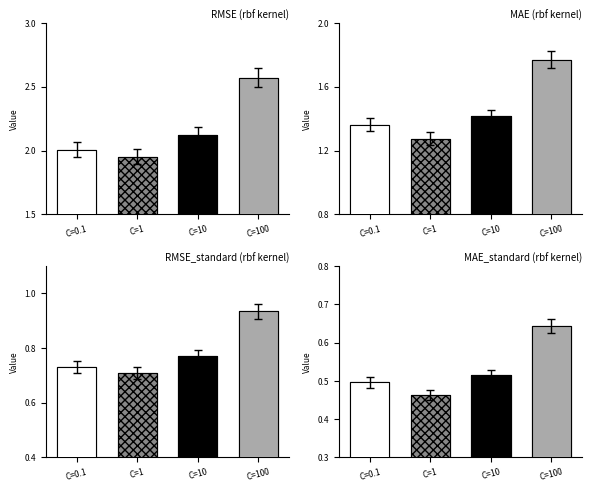

What is the sum of the RMSE values at C=10 and C=1?

4.1